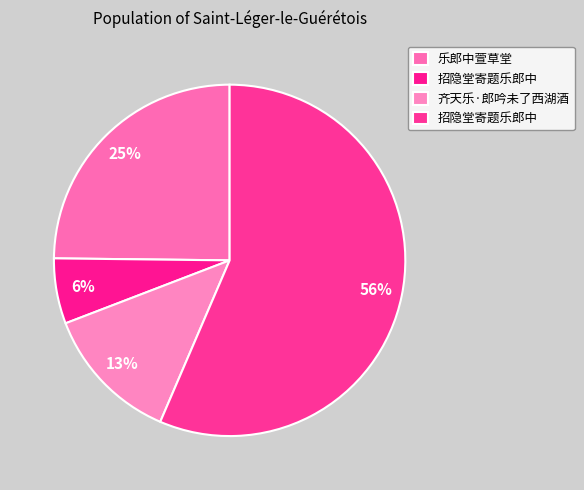

Rank the categories by value from lowest to highest.

招隐堂寄题乐郎中, 齐天乐·郎吟未了西湖酒, 乐郎中萱草堂, 招隐堂寄题乐郎中